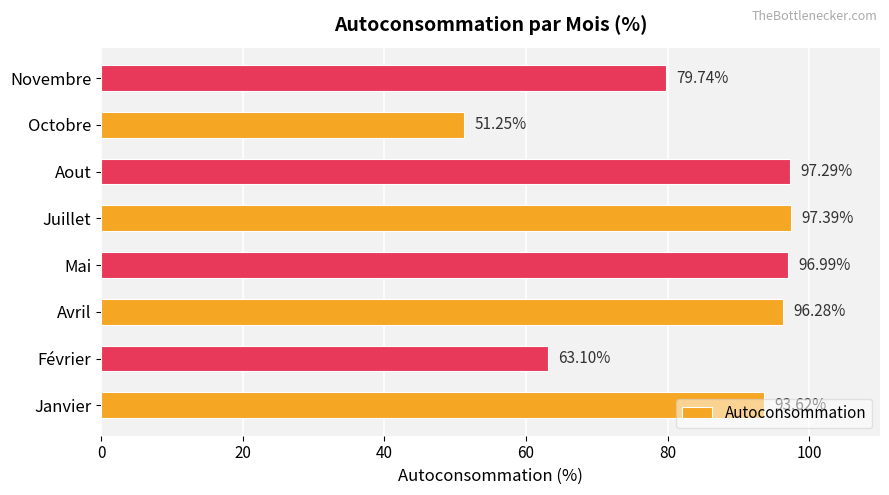

Which label corresponds to the largest value in the chart?

Juillet